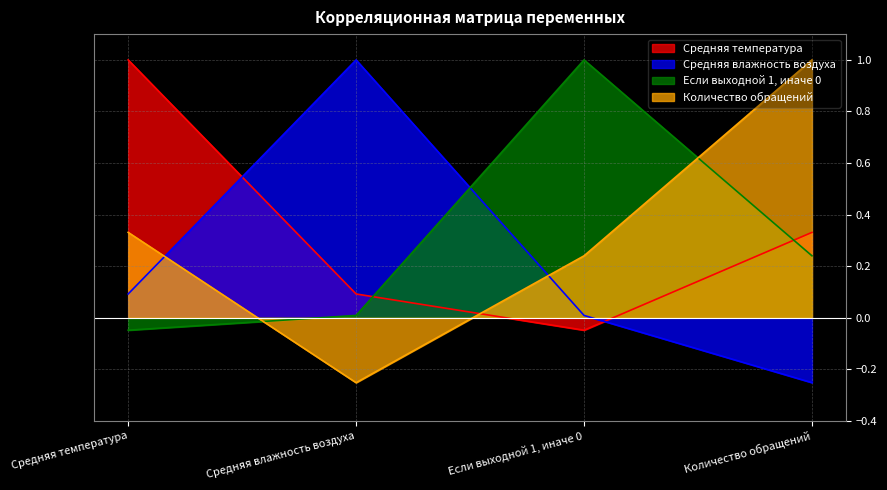

What is the sum of all Средняя температура values?

1.4